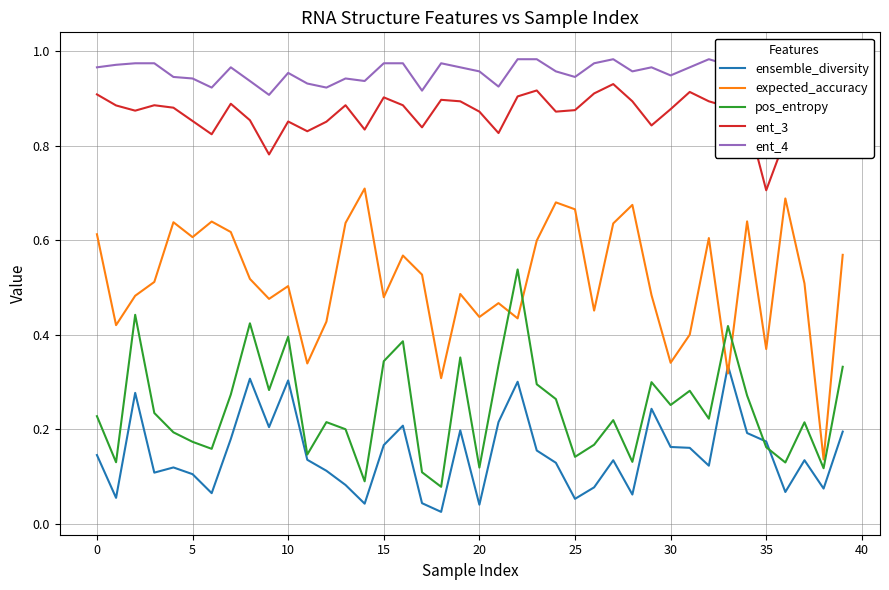

Which series ends up on top after the final intersection of pos_entropy and expected_accuracy?

expected_accuracy